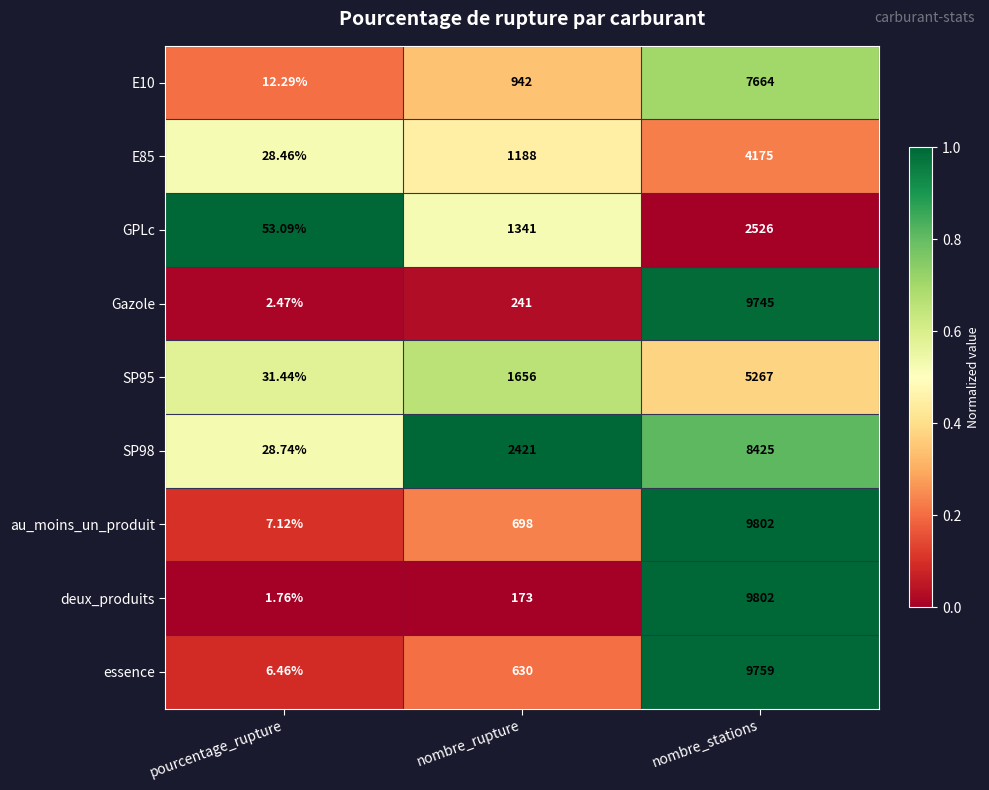

Is the value of GPLc at nombre_rupture greater than the value of essence at pourcentage_rupture?

Yes